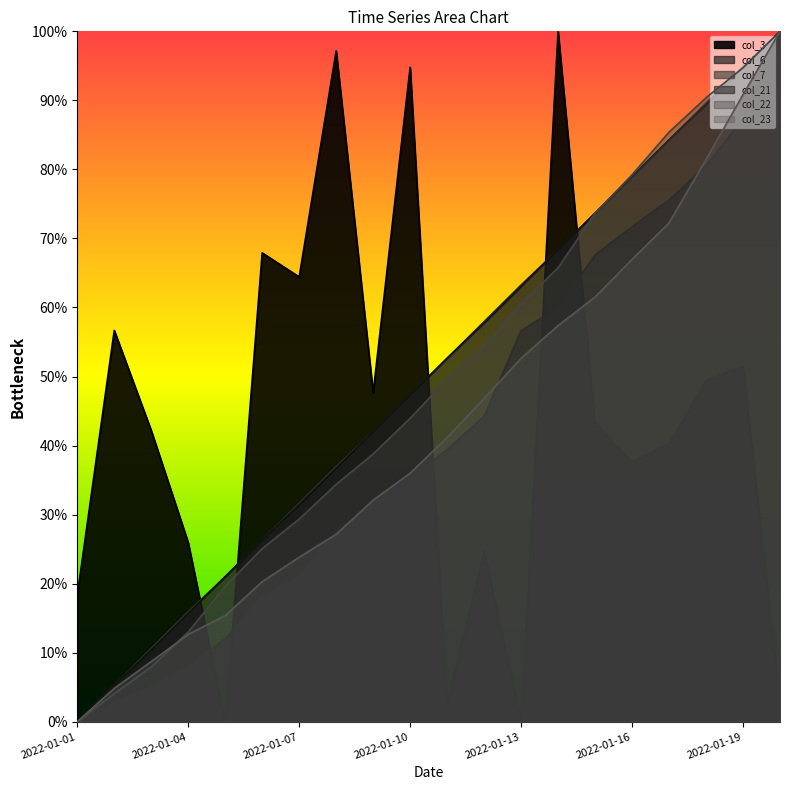

What are all the series names shown in the legend?

col_3, col_6, col_7, col_21, col_22, col_23